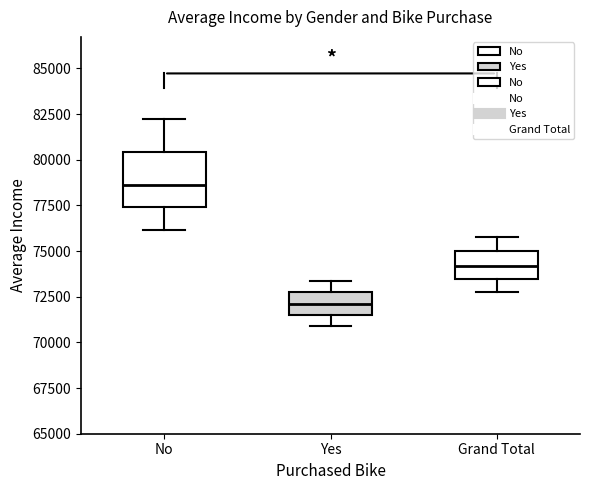

Reading left to right, read every box against the y-axis: the position of its median line, the range the box covers, and the ends of its whiskers. The values are not printed on the chart, so give them approximately, as read against the axis.

No: median 78500, box 77500 to 80500, whiskers 76000 to 82000
Yes: median 72000, box 71500 to 72500, whiskers 71000 to 73500
Grand Total: median 74000, box 73500 to 75000, whiskers 73000 to 76000